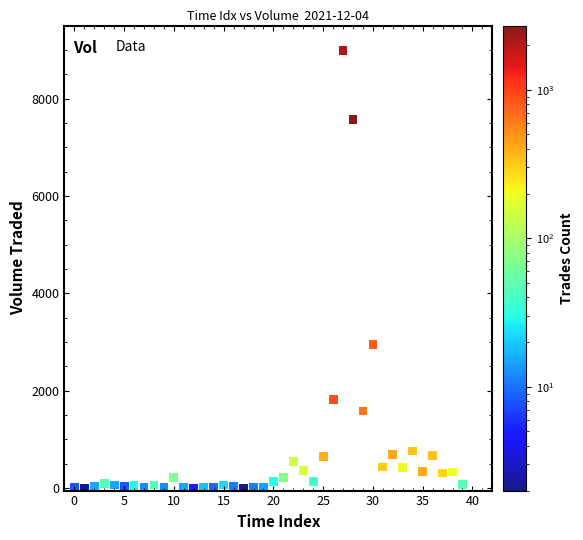

What Y value in the scatter plot is closest to 4496?

2952.2